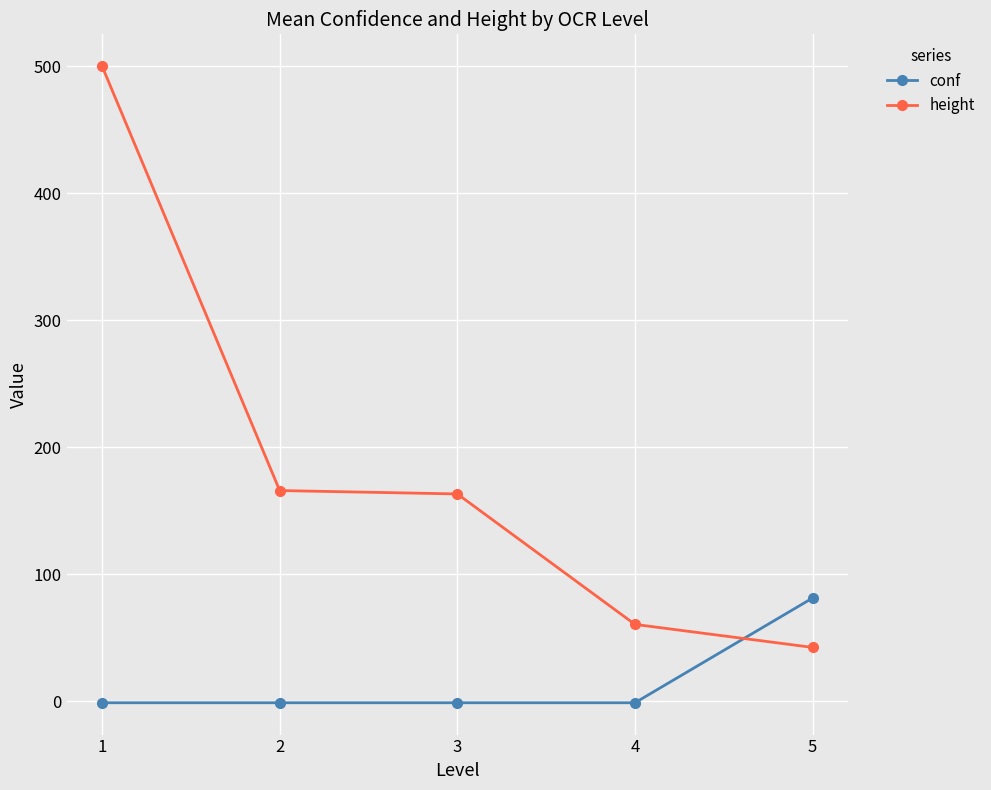

How many data points in height are less than 163?

2